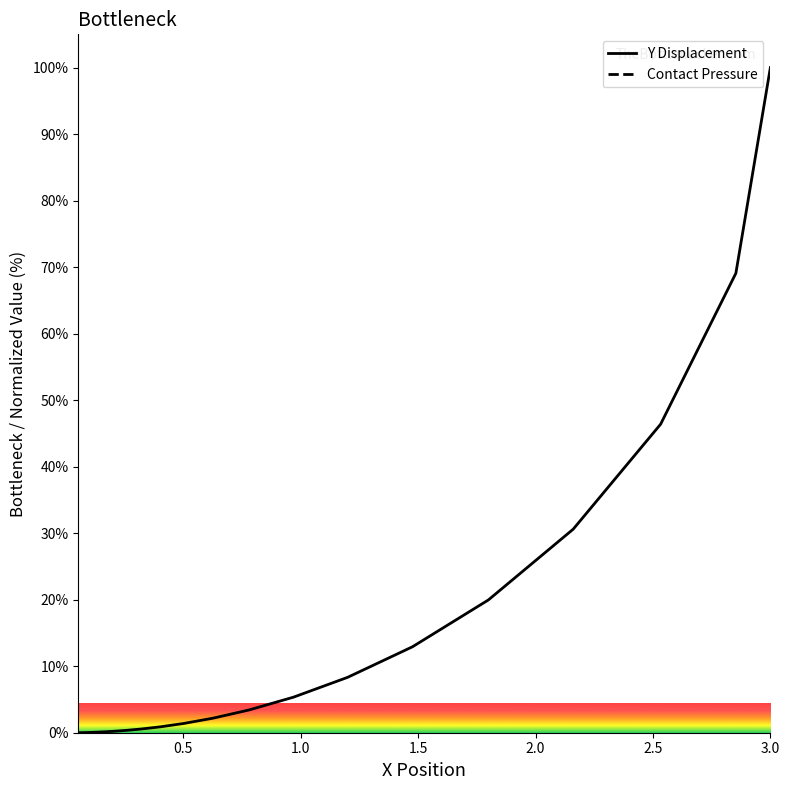

What is the value of the 21st point from the left?

100.0